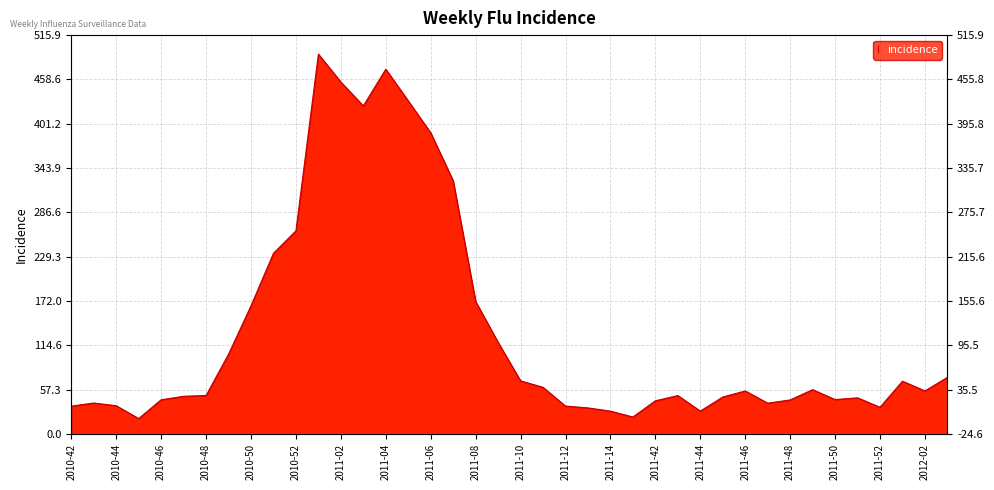

The value at 2011-51 is 83.7. True or false?

False